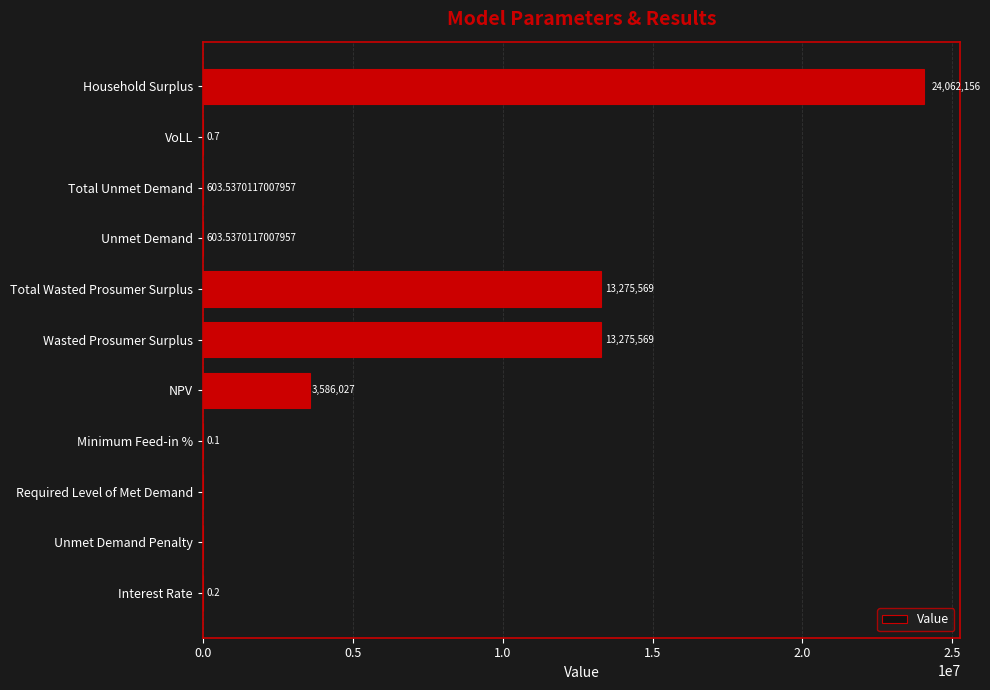

Which has a higher value, Total Wasted Prosumer Surplus or Interest Rate?

Total Wasted Prosumer Surplus